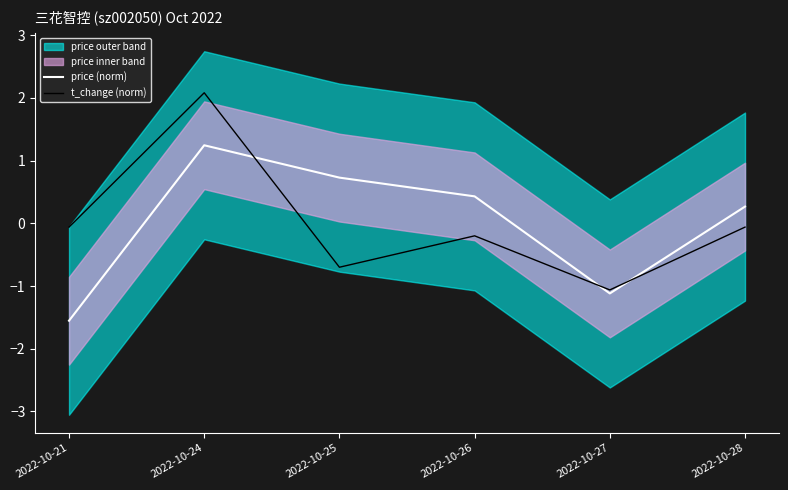

What is the spread (max minus min) of values at 2022-10-27?

0.1